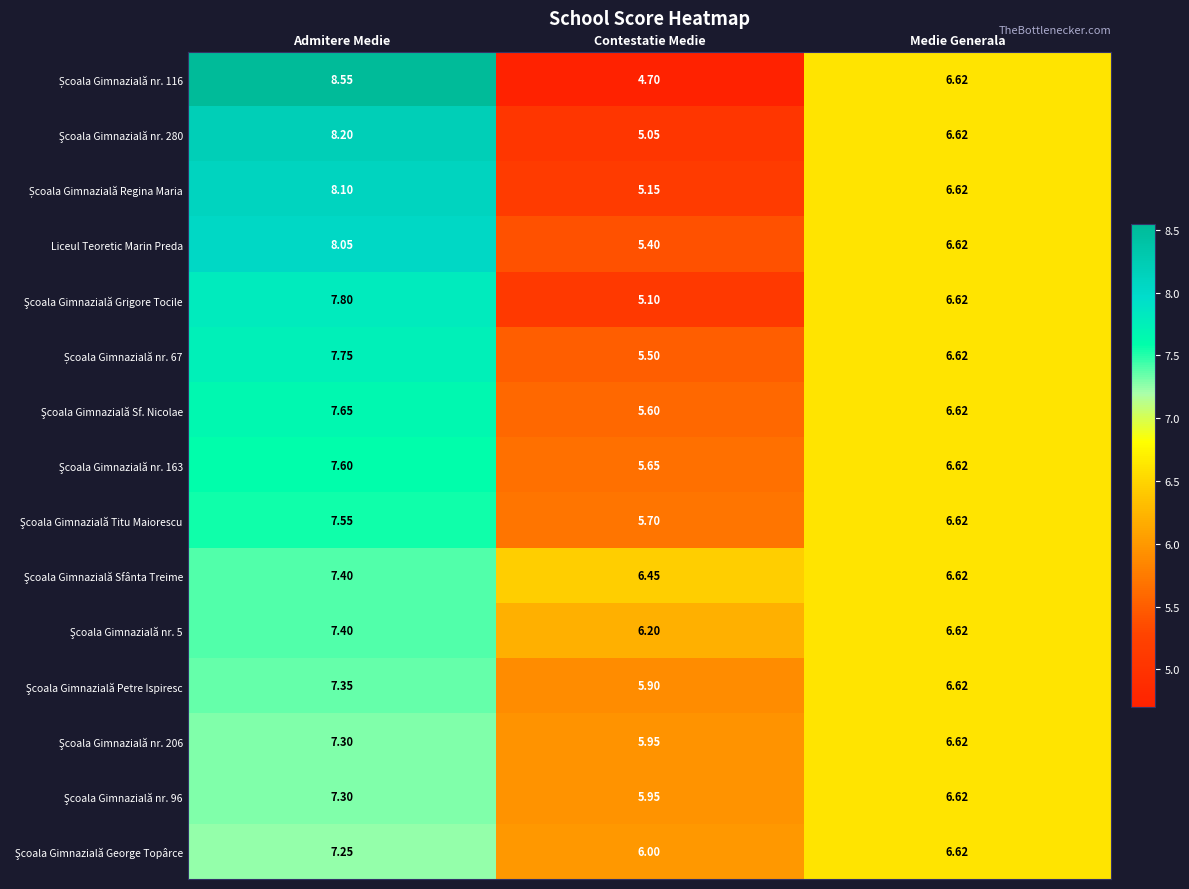

At which category is the sum across all series the highest?

Admitere Medie